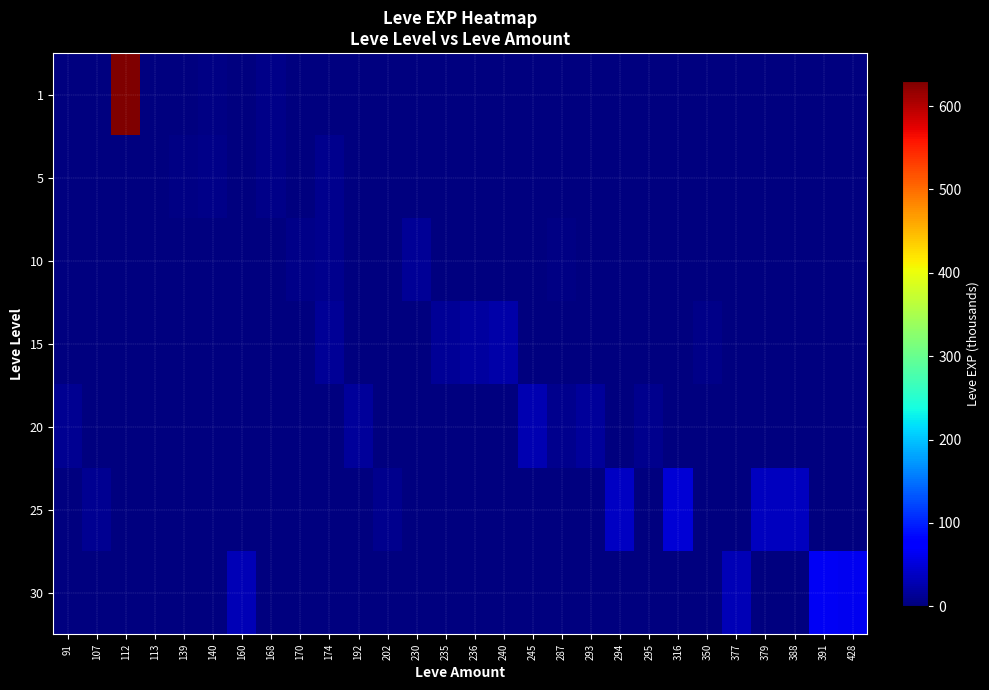

What is the total value across all series at 377?

31